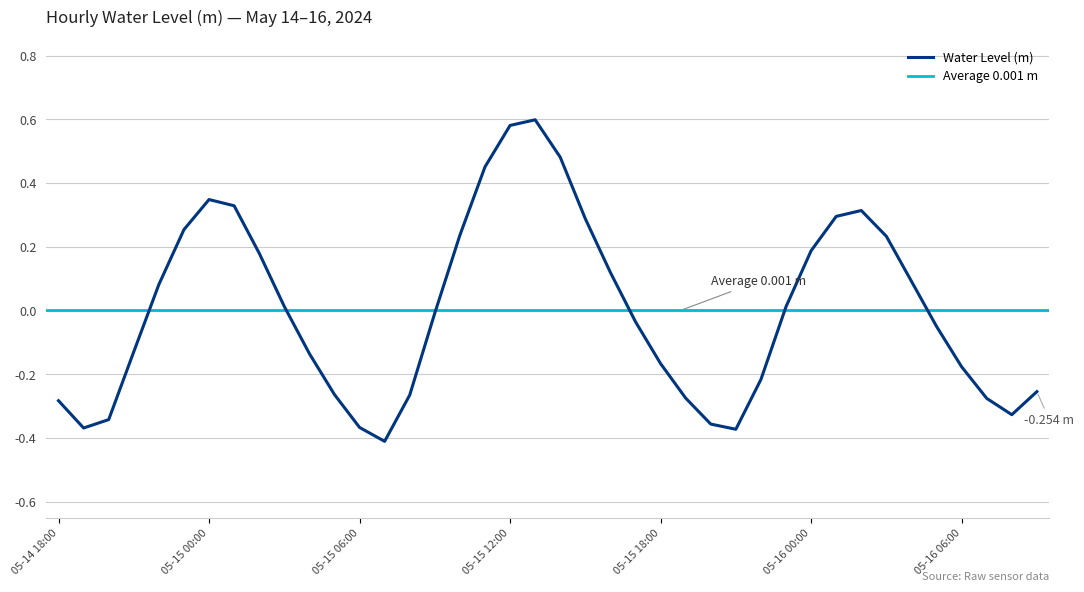

What is the minimum value shown in the chart?

-0.4